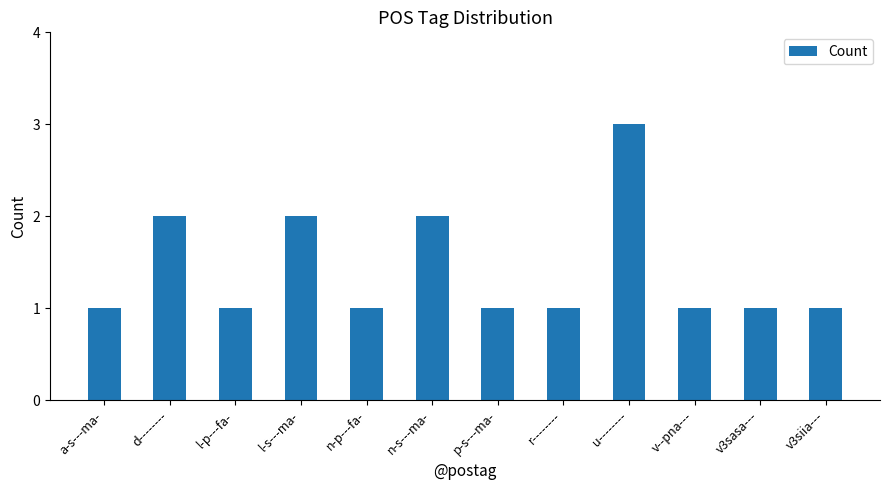

What is the difference between the second highest and minimum values?

1